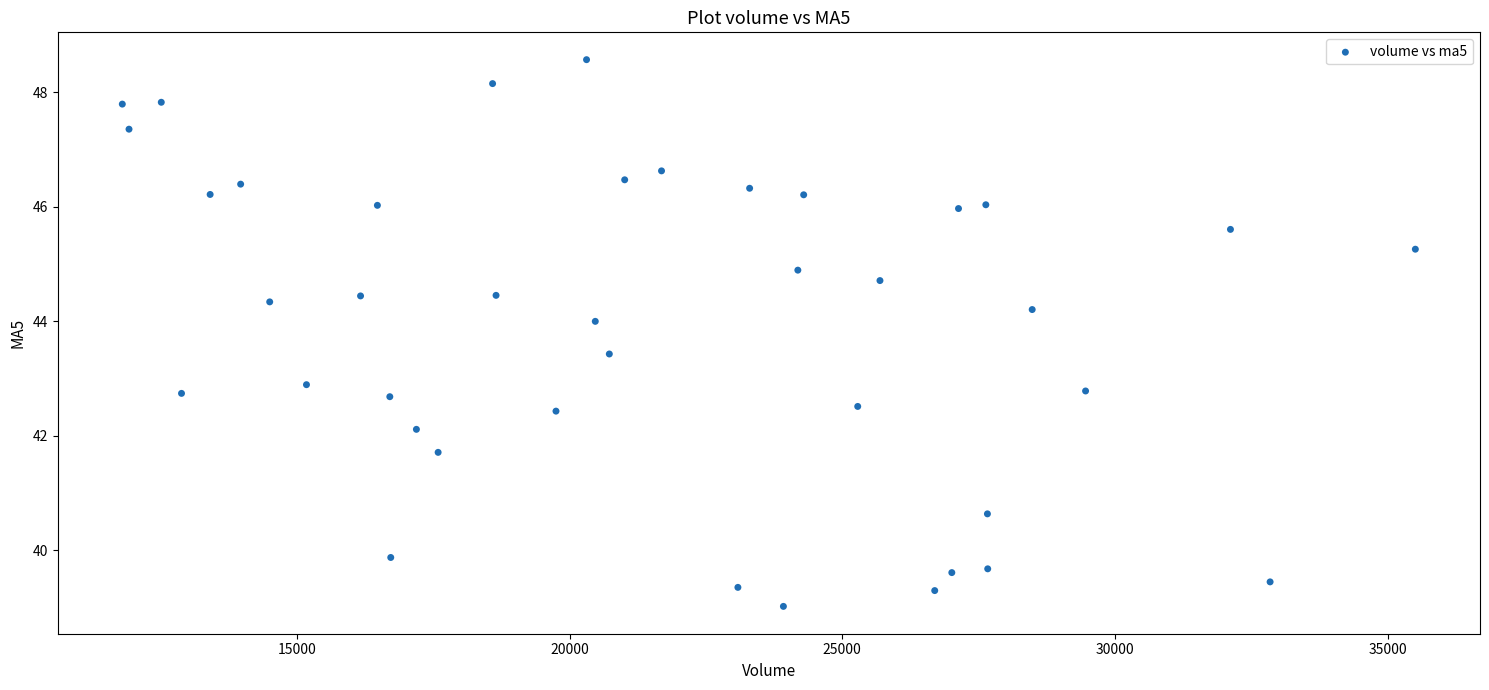

What is the range of X values (max minus min)?

23712.1